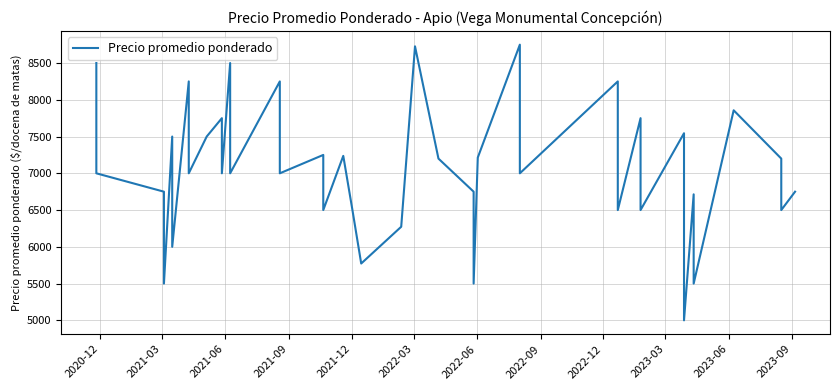

What is the smallest value displayed?

5000